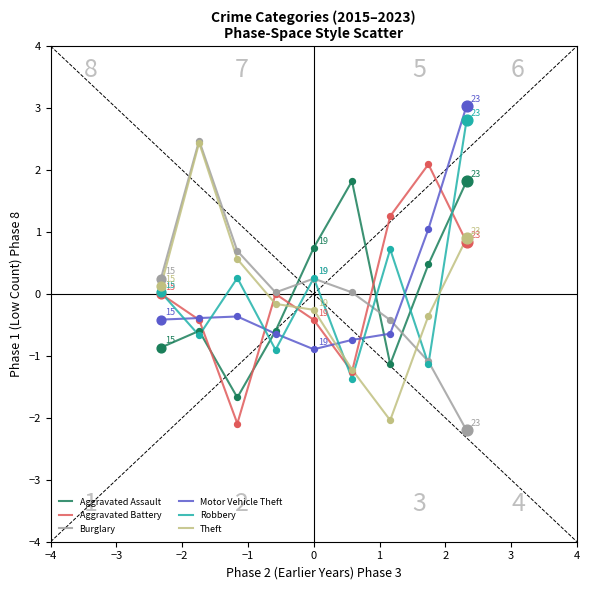

What is the minimum value shown in the chart?

-2.2